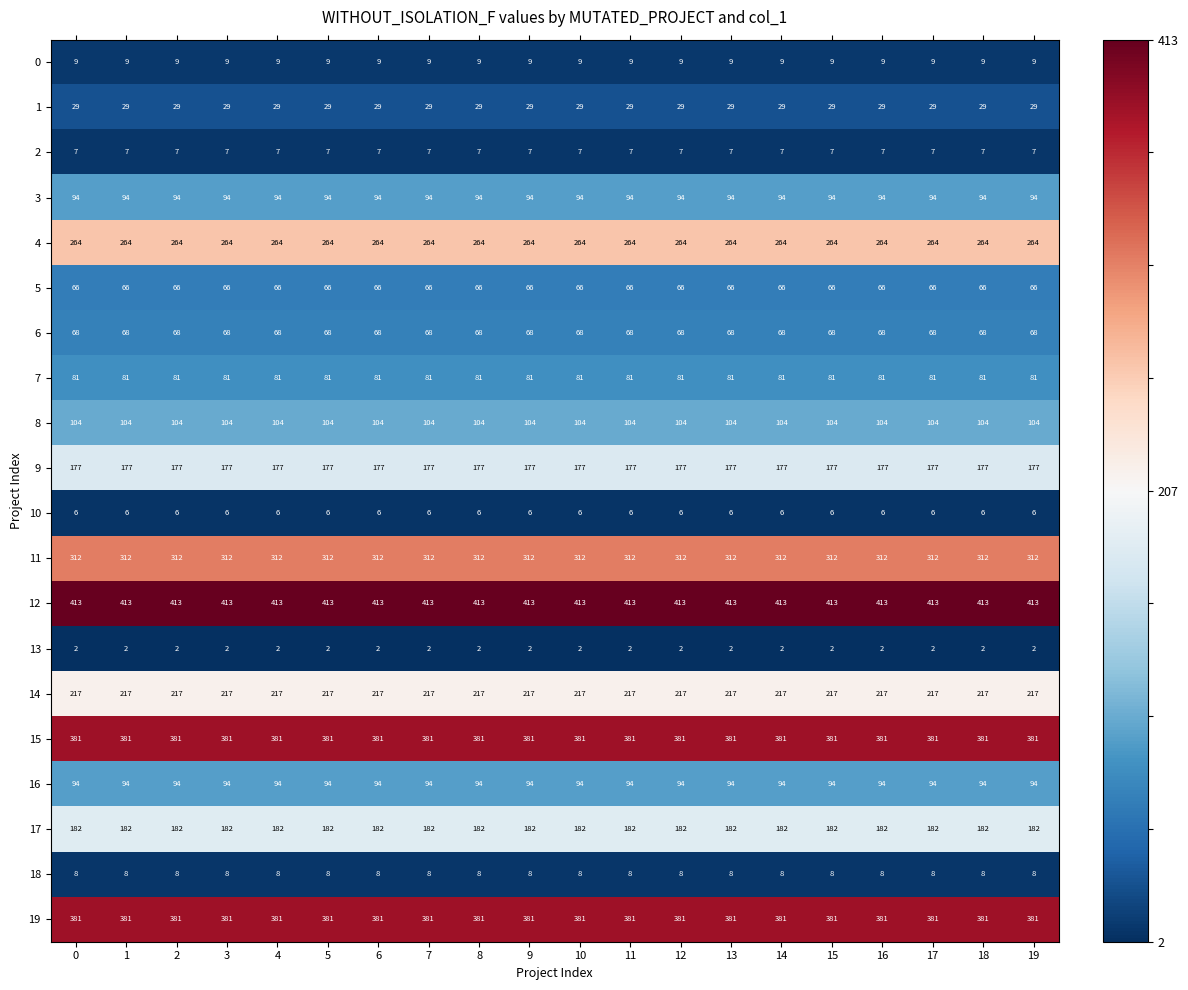

Which series has the largest total across all categories?

12